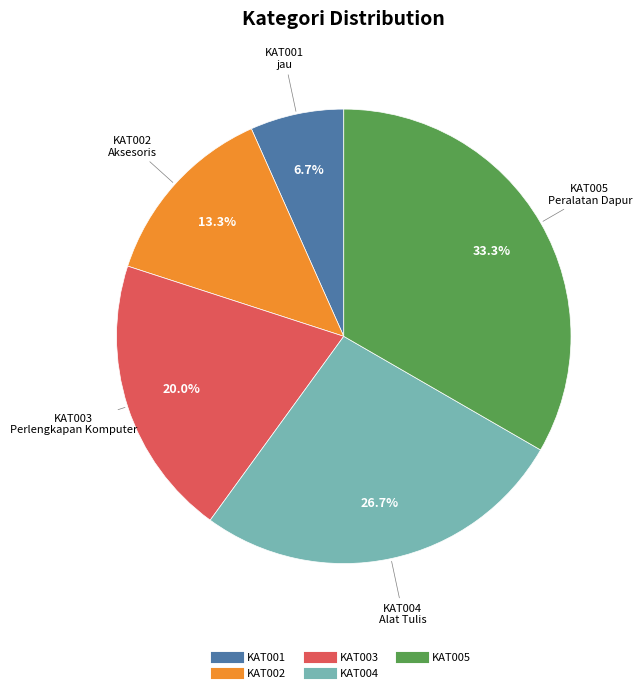

How many slices are in this pie chart?

5